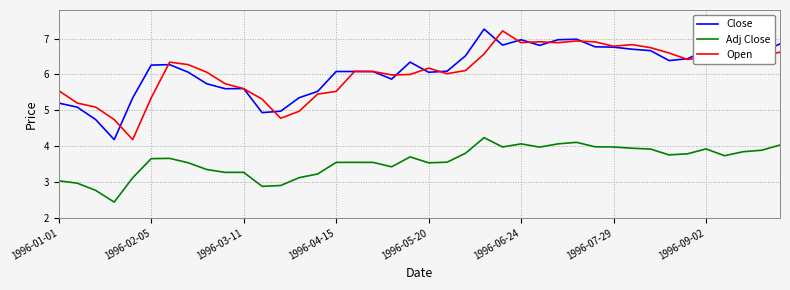

True or false: Open and Adj Close cross at least once.

False